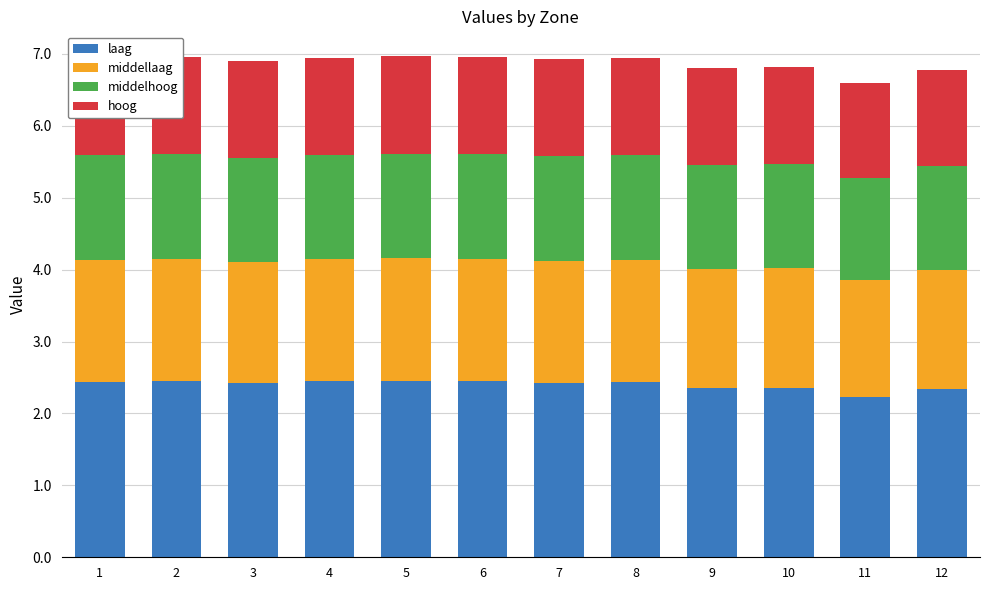

What is the total value across all series at 8?

6.9